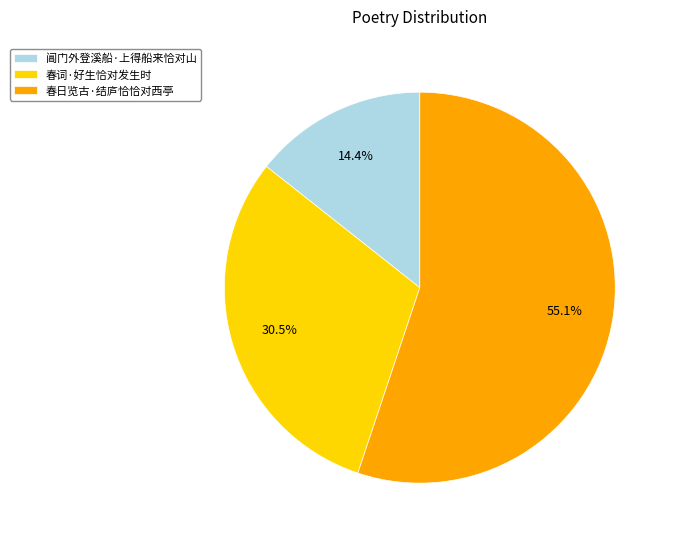

Does 春日览古·结庐恰恰对西亭 represent more than half of the total?

Yes